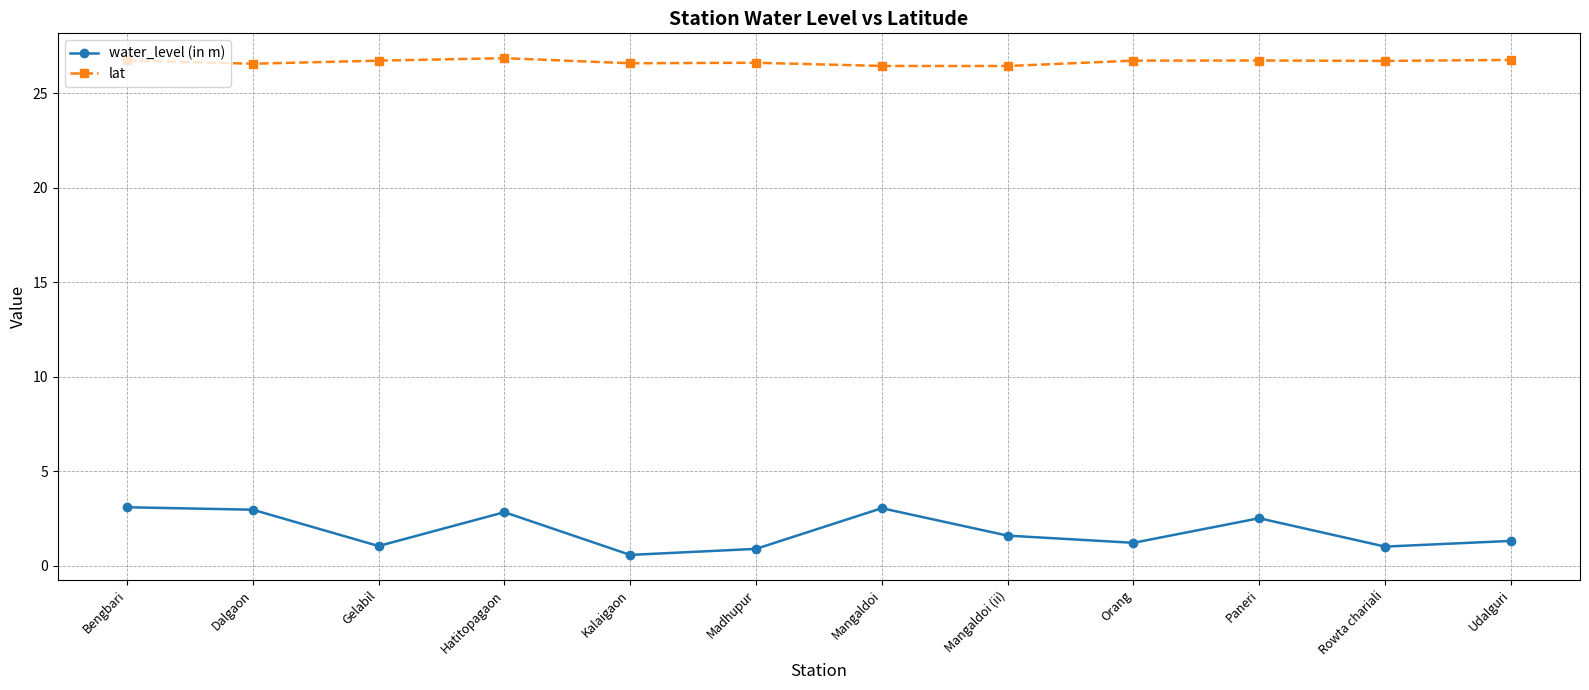

At how many categories does at least one series exceed 5?

12